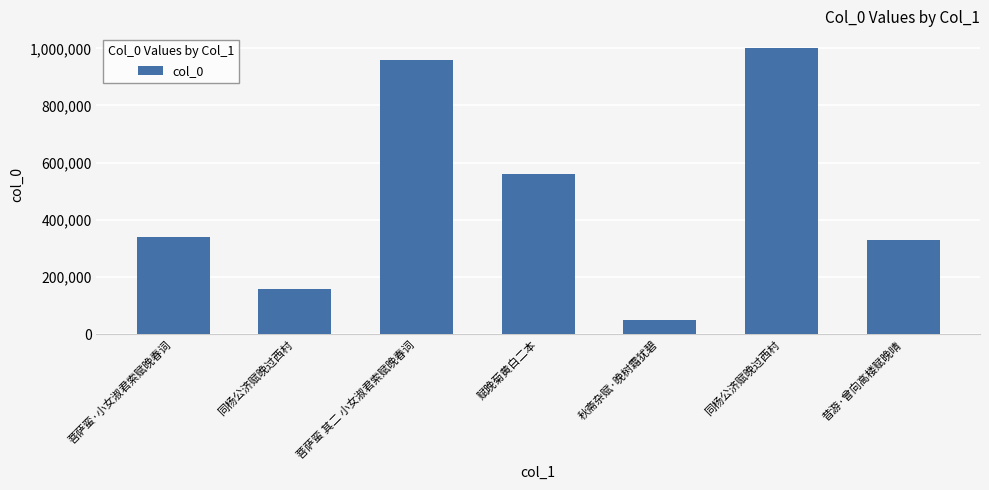

Read the value at 同杨公济赋晚过西村, to the nearest 10.

158210